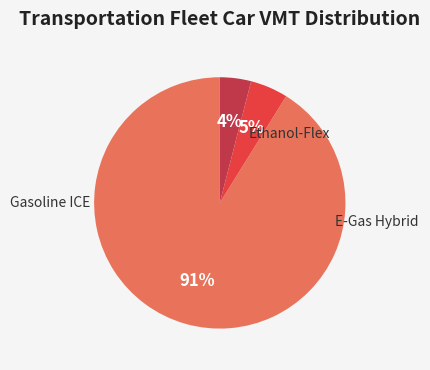

To the nearest percent, what is the difference between the largest and smallest slice percentages?

87%